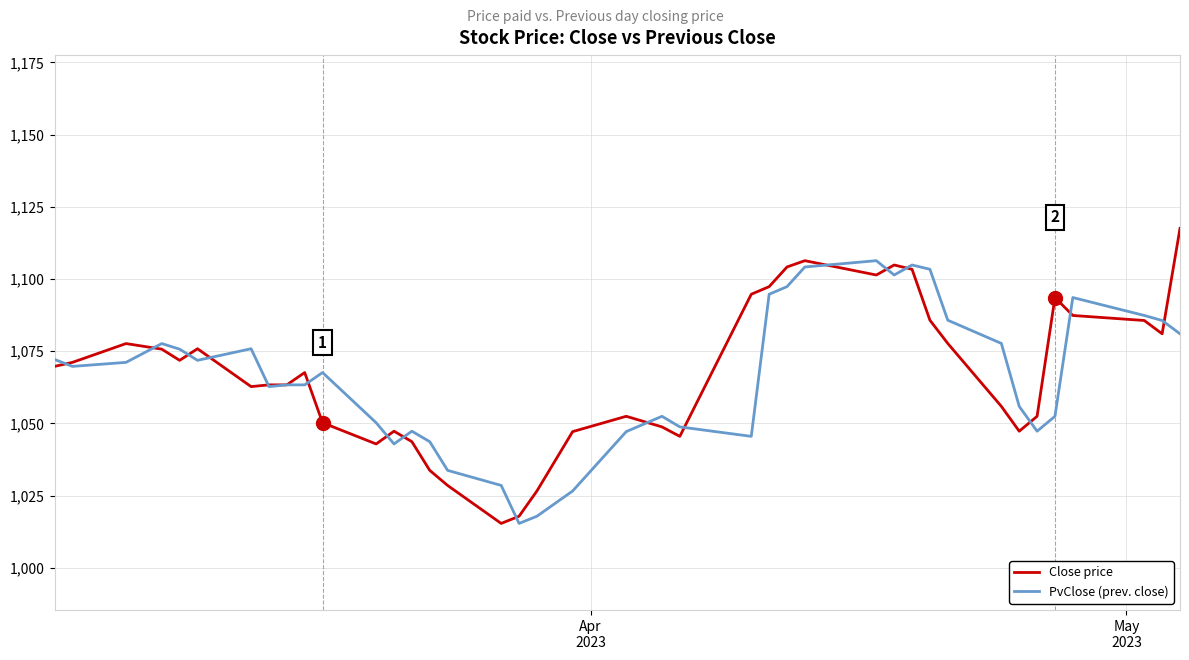

List the series in order of their peak value, highest first.

Close price, PvClose (prev. close)